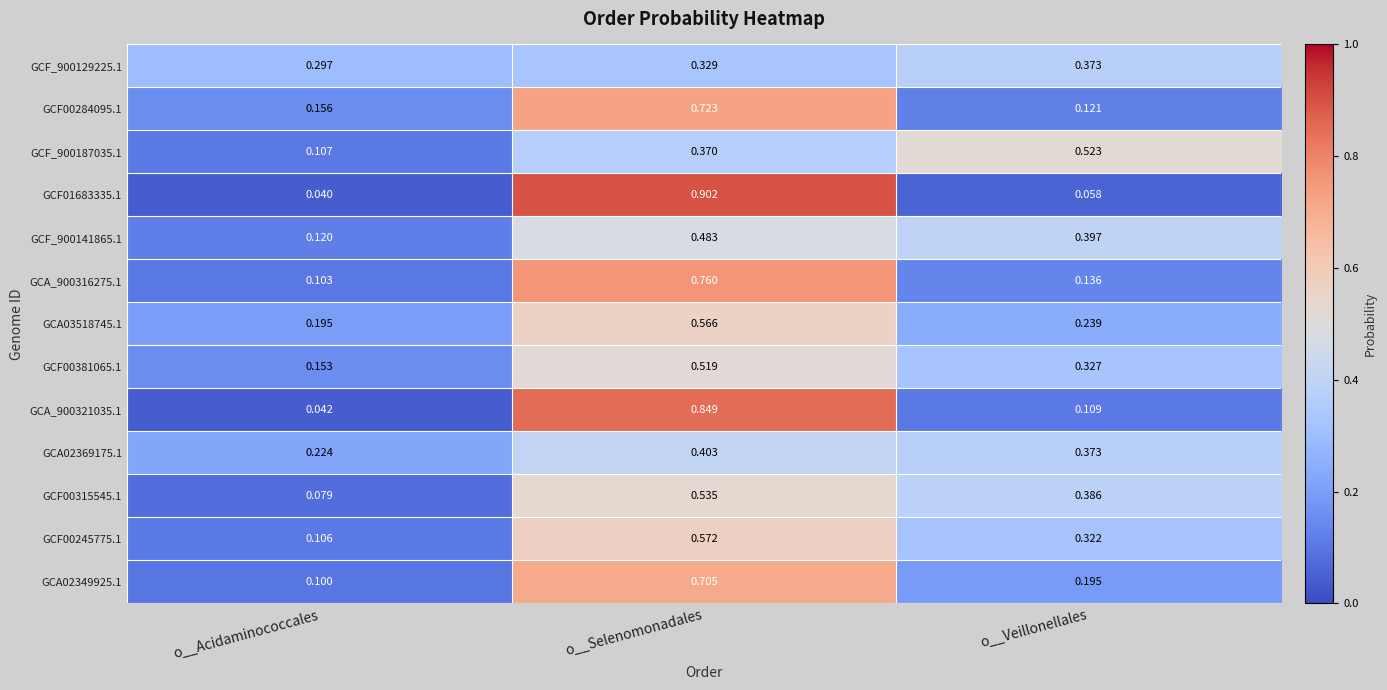

Rank the categories by GCF00284095.1 value from highest to lowest.

o__Selenomonadales, o__Acidaminococcales, o__Veillonellales